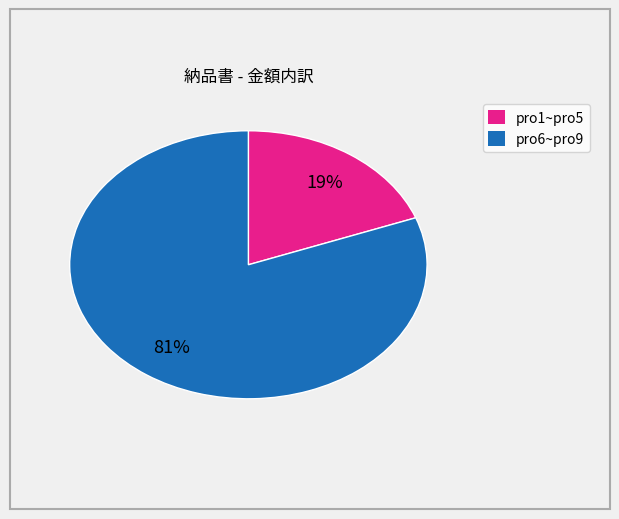

Is there any slice that represents more than half of the pie?

Yes